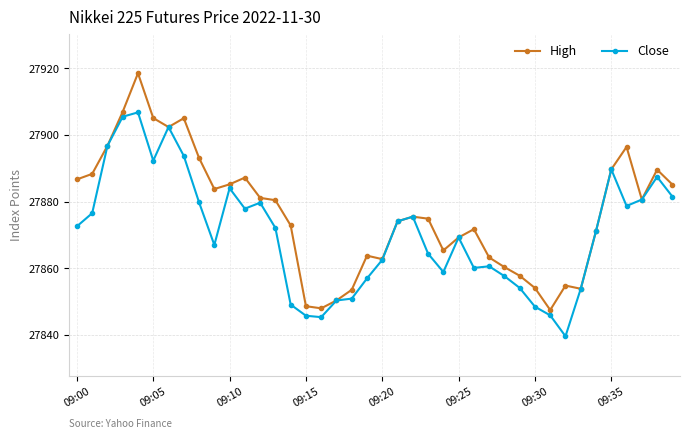

List the series in order of their overall mean, lowest first.

Close, High